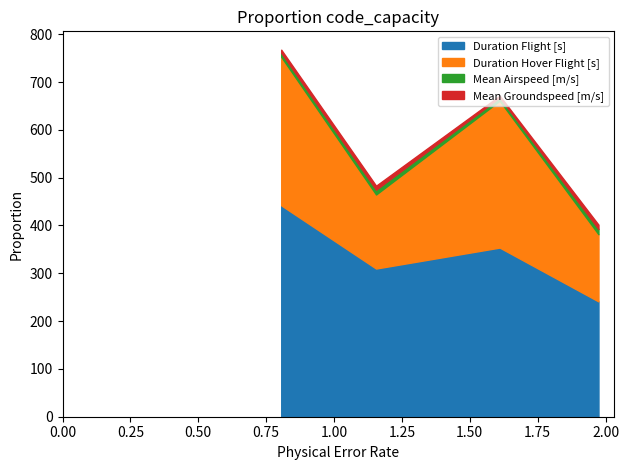

What is the highest value of the Duration Flight [s] series?

442.1